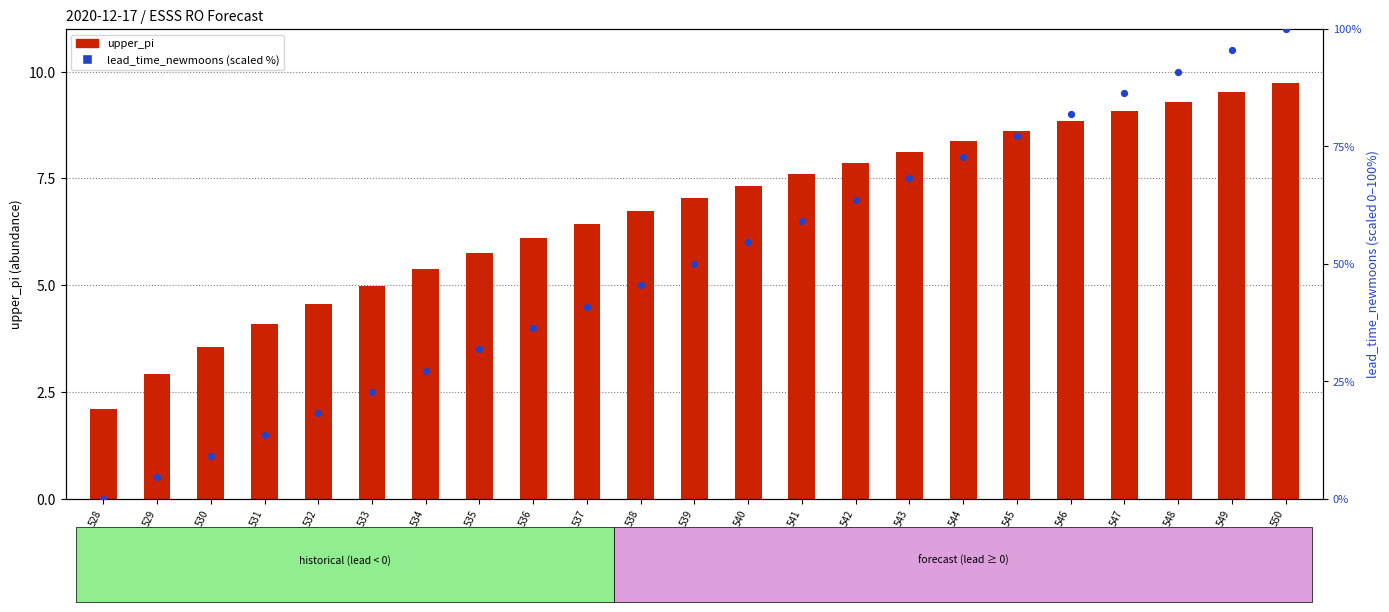

At how many categories does at least one series exceed 70?

7